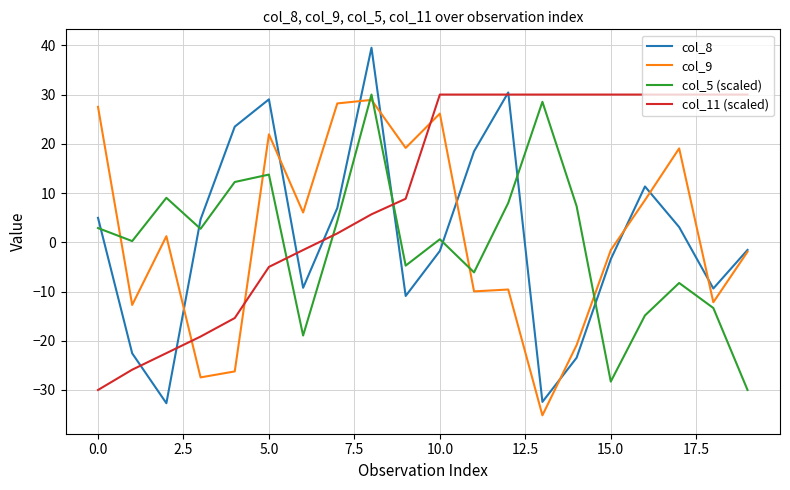

What is the maximum value for col_9?

28.9